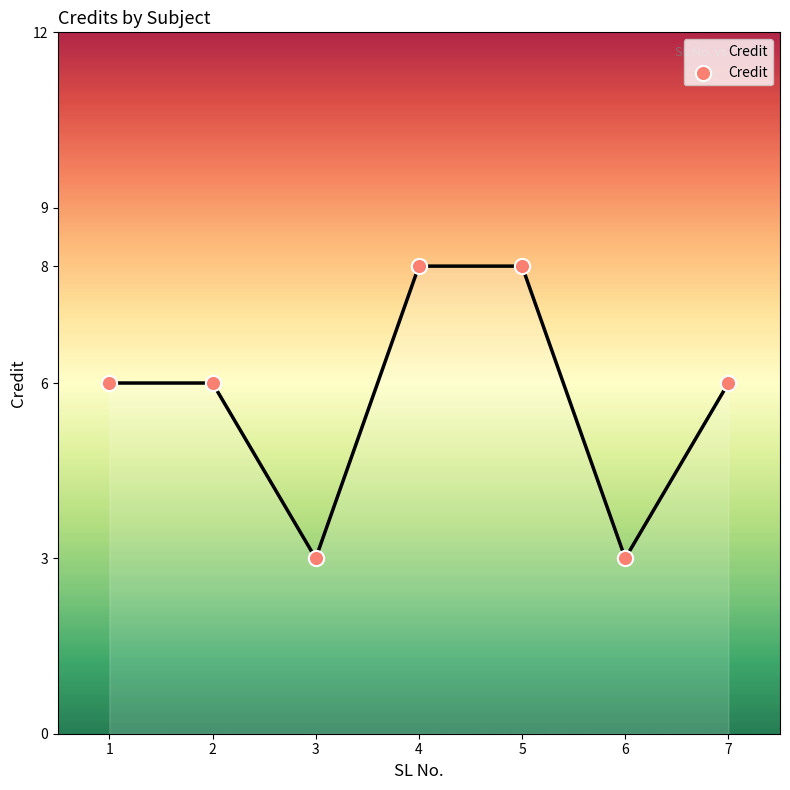

What is the average Y value?

6